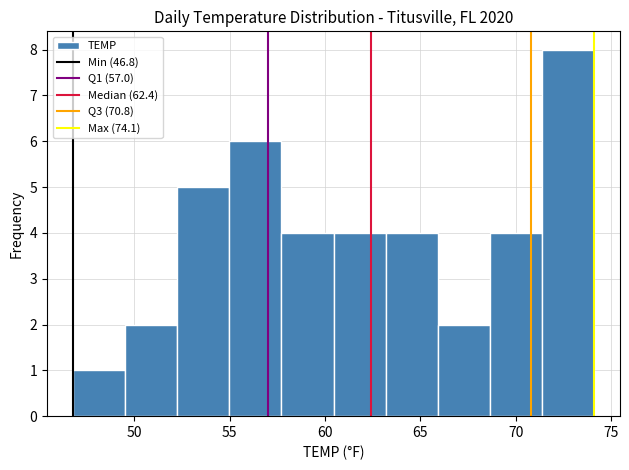

How tall is the bar that spans 55.0 to 57.5 on the x-axis? Neither the bar edges nor the heights are printed on the chart, so give them approximately, as read against the axes.

6